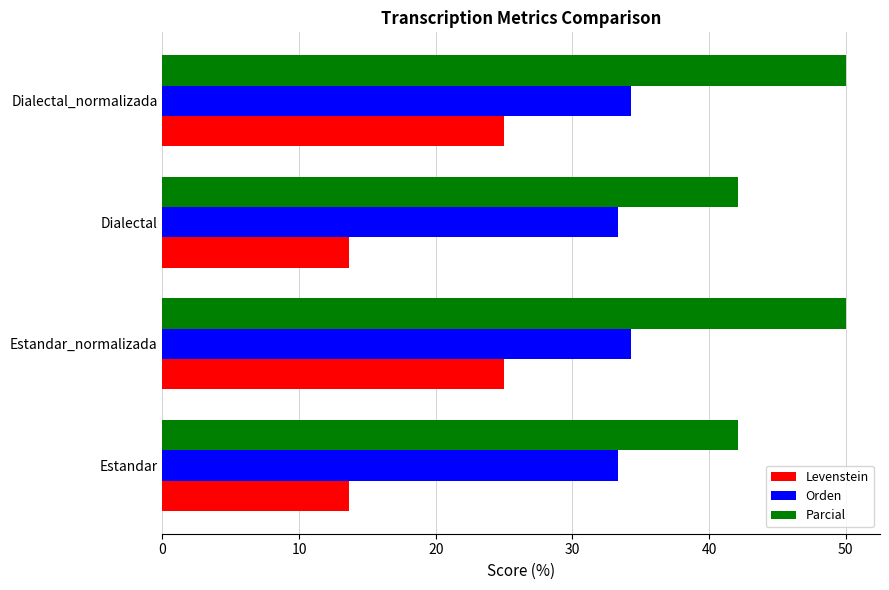

What is the average value of the Orden series?

33.8